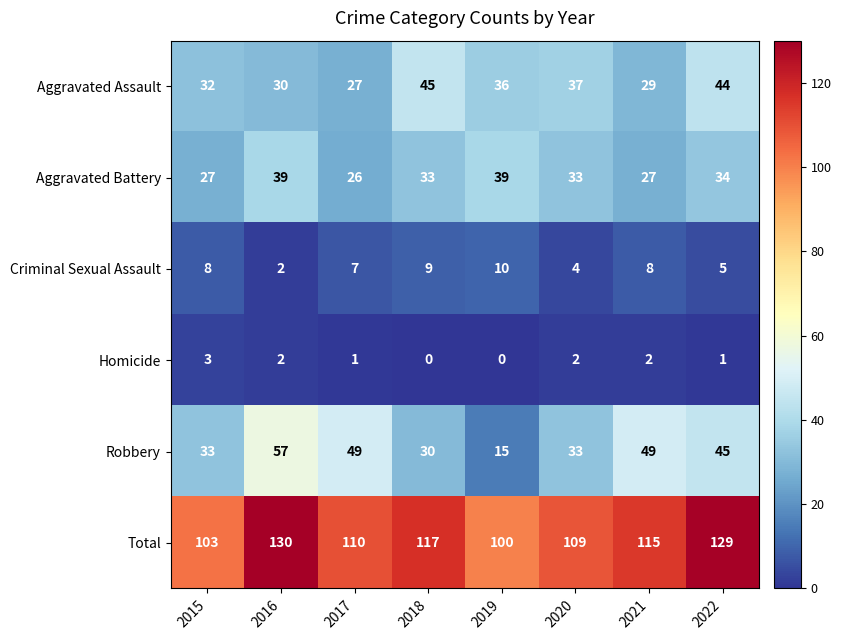

Which series has the widest spread of values?

Robbery